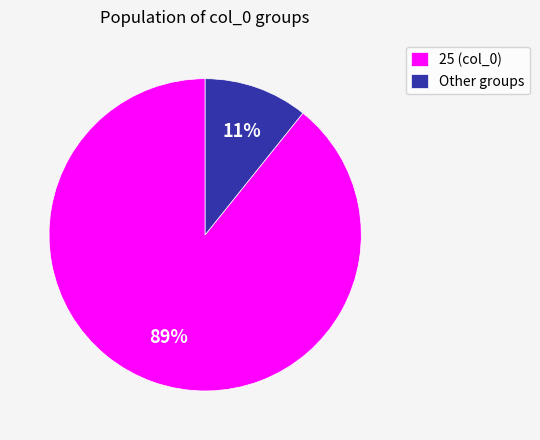

Rank the categories by value from lowest to highest.

Other groups, 25 (col_0)